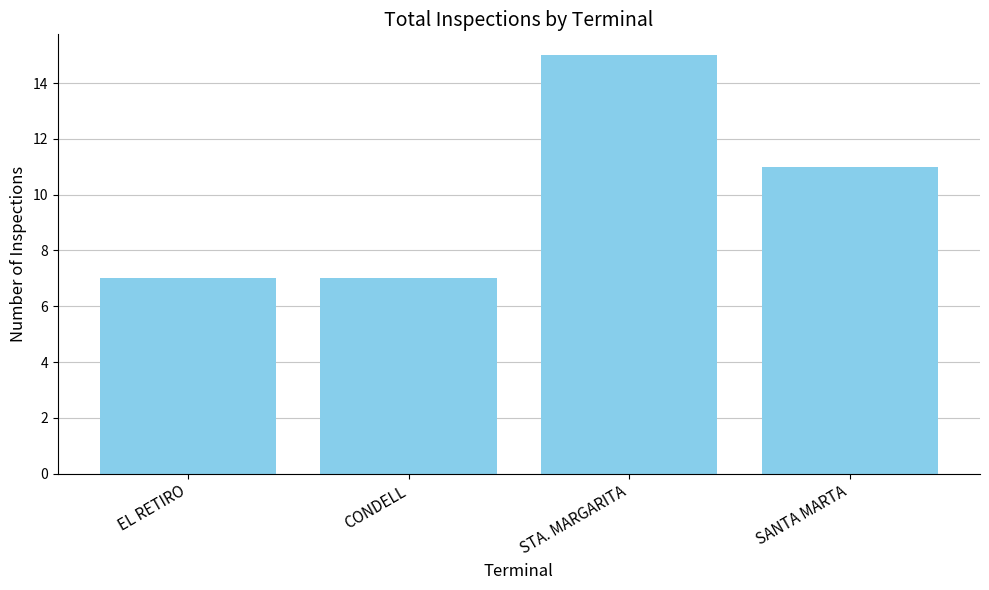

Is it true that the value at STA. MARGARITA is 7?

False